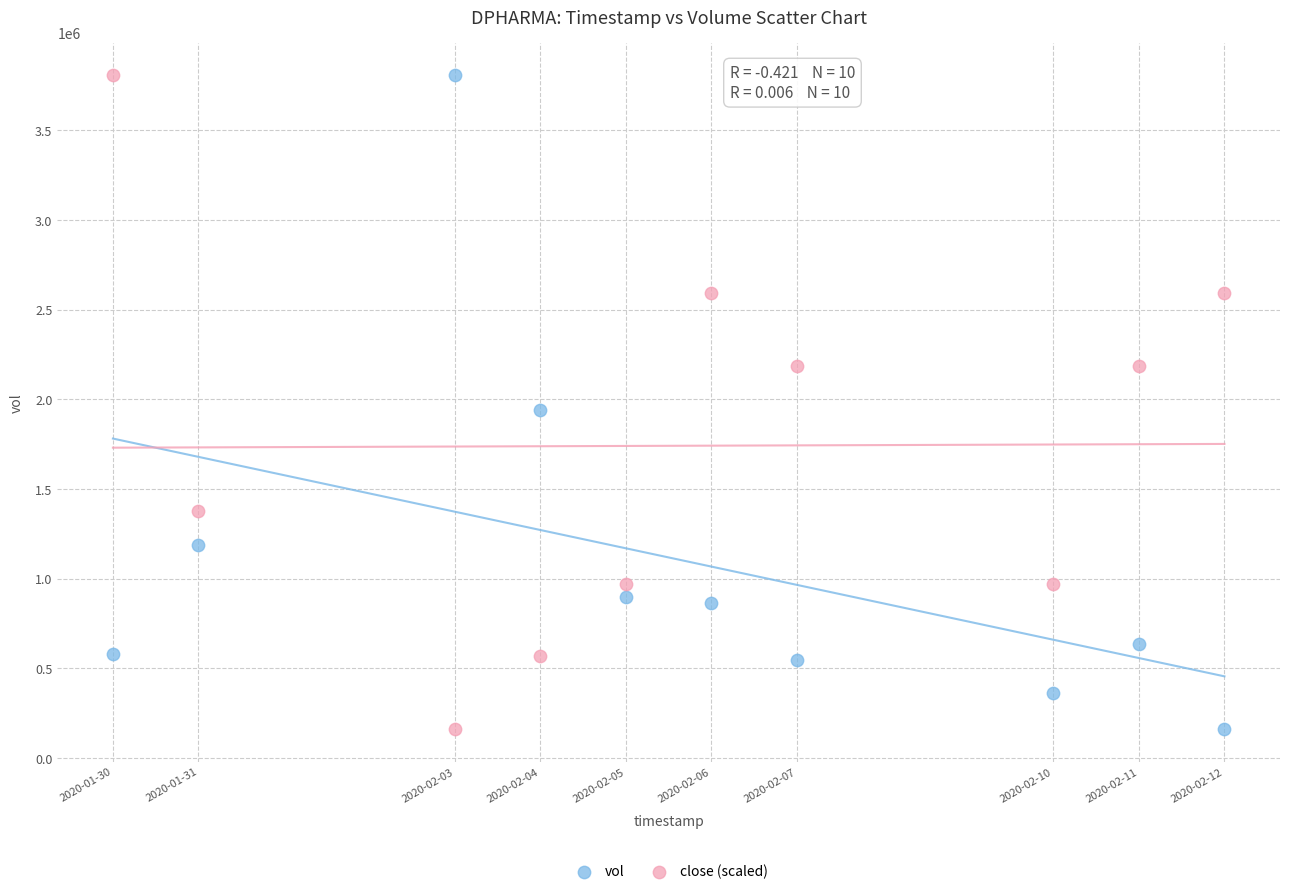

Across all series, what Y value is closest to 1984300?

1938200.0